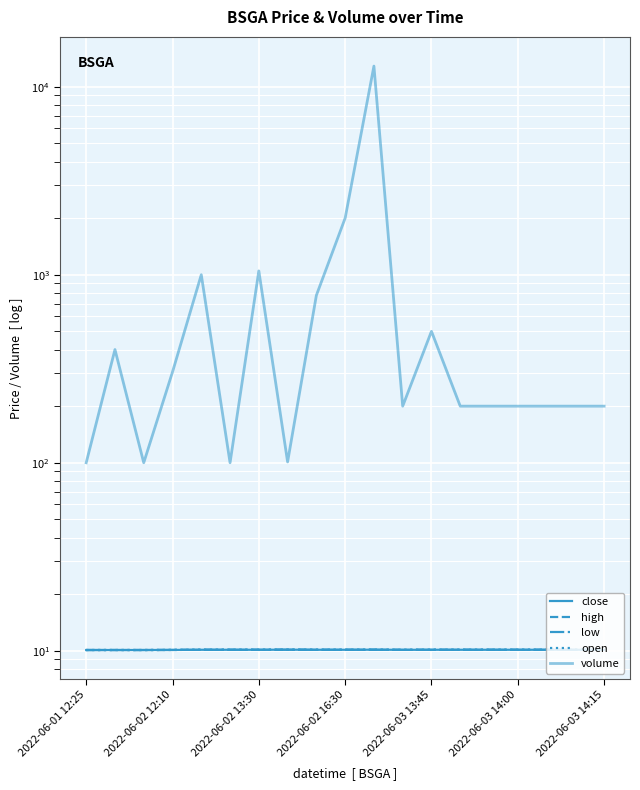

How many lines are shown in the chart?

5